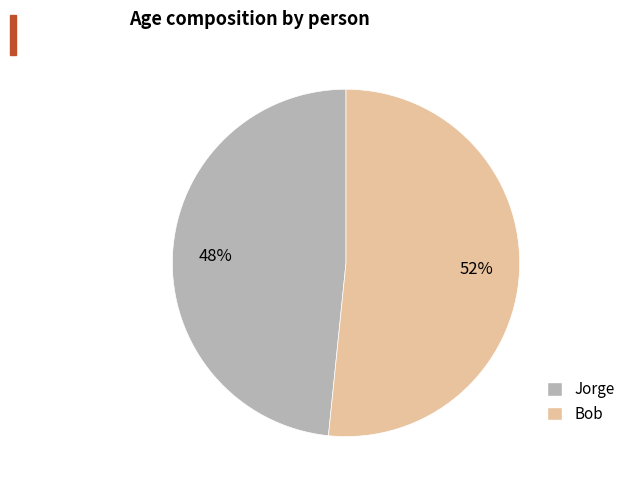

The Bob slice represents 52% of the pie. True or false?

True